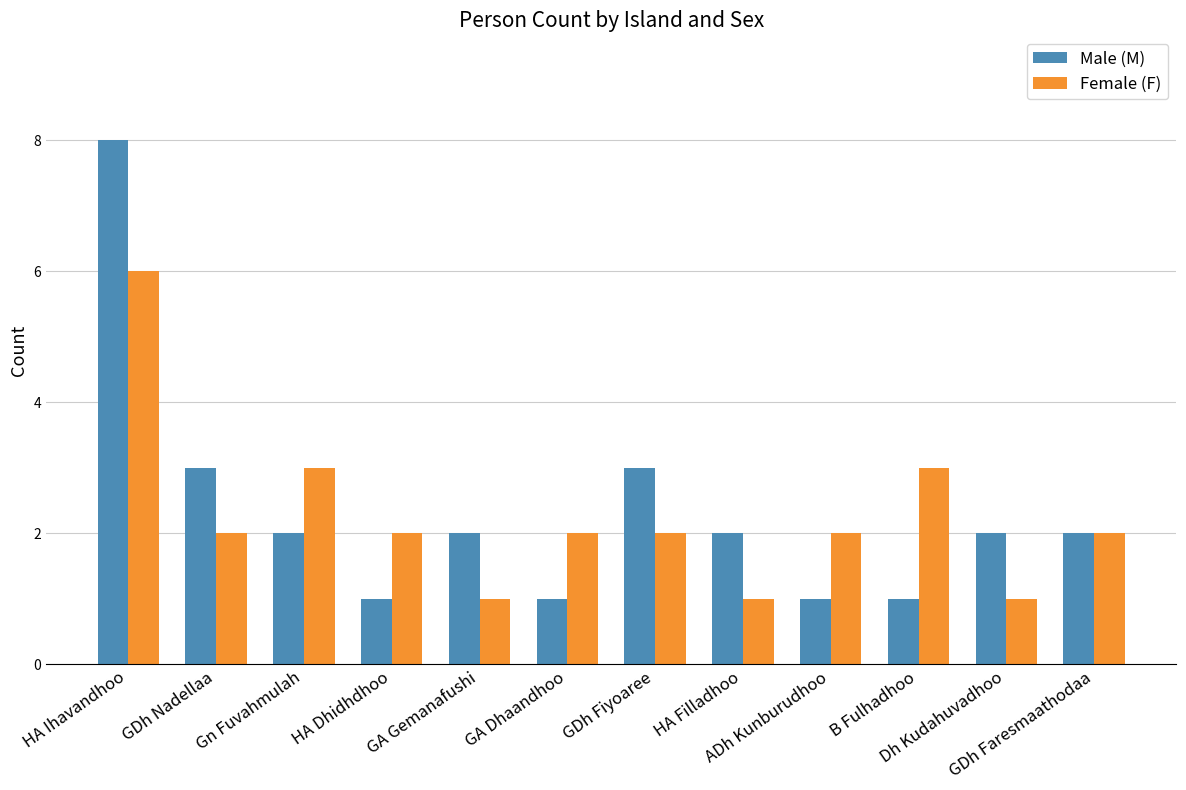

What is the maximum value shown in the chart?

8